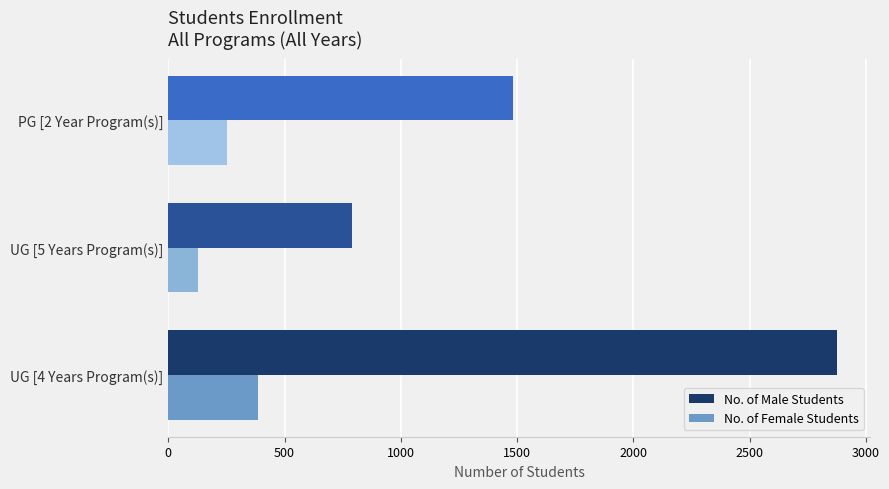

List the labels in order of No. of Male Students value, smallest first.

UG [5 Years Program(s)], PG [2 Year Program(s)], UG [4 Years Program(s)]